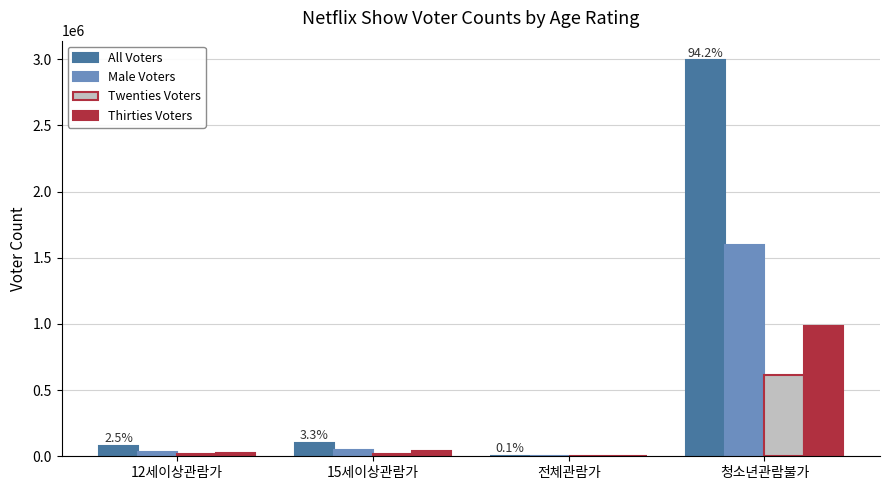

Are the bars grouped side by side (vs. stacked)?

Yes